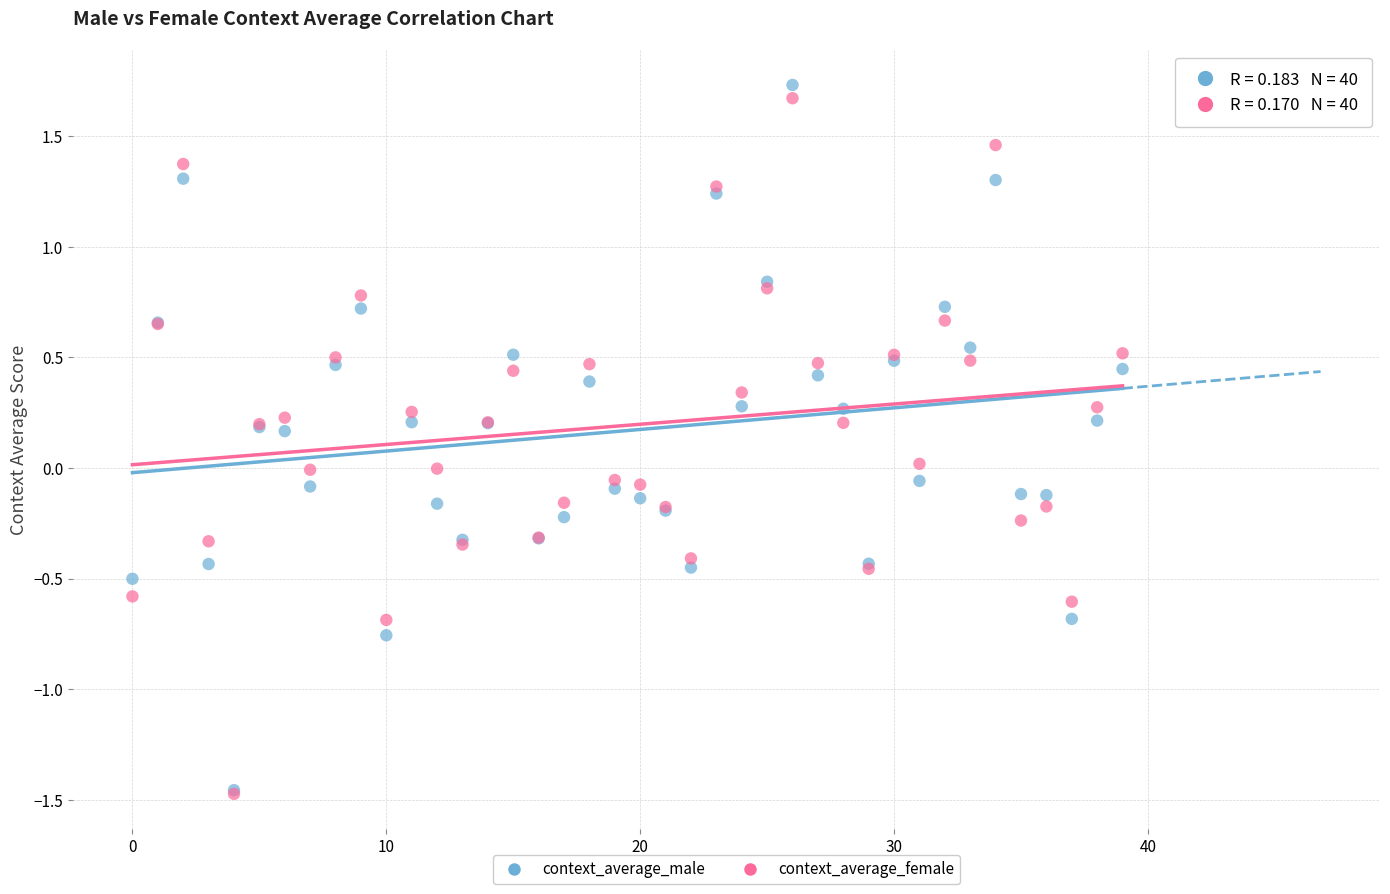

What are all the series names shown in the legend?

context_average_male, context_average_female